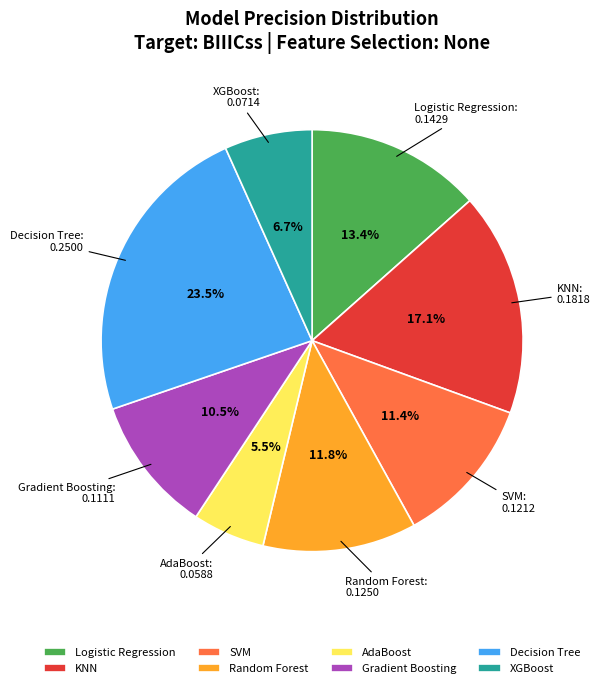

Is there any slice that represents more than half of the pie?

No